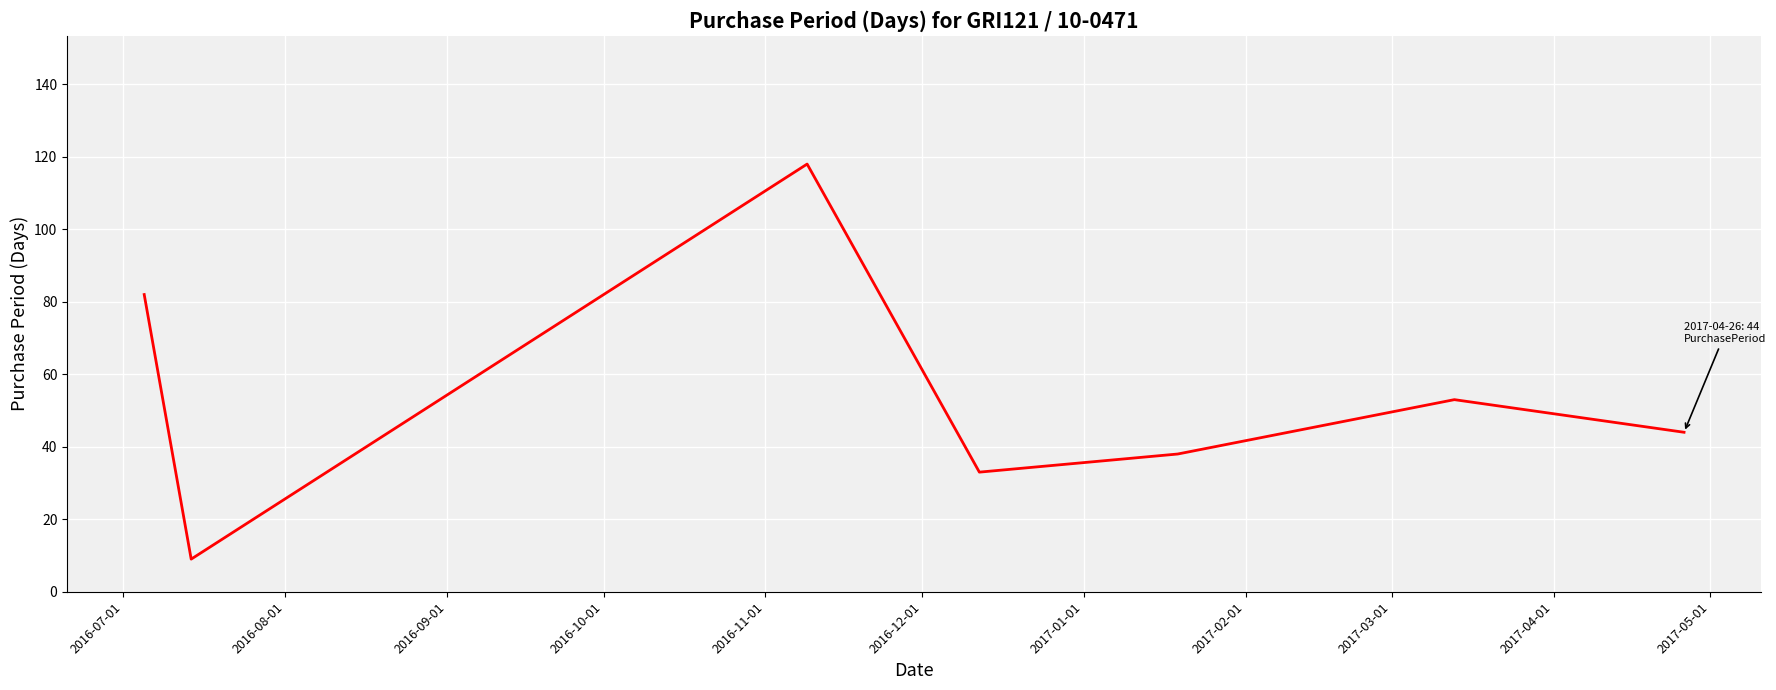

What is the average value?

54